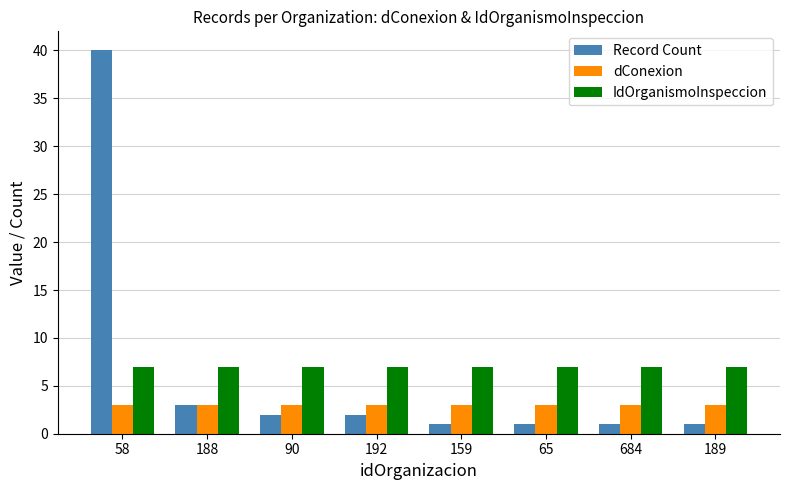

What is the sum of the dConexion values at 189 and 684?

6